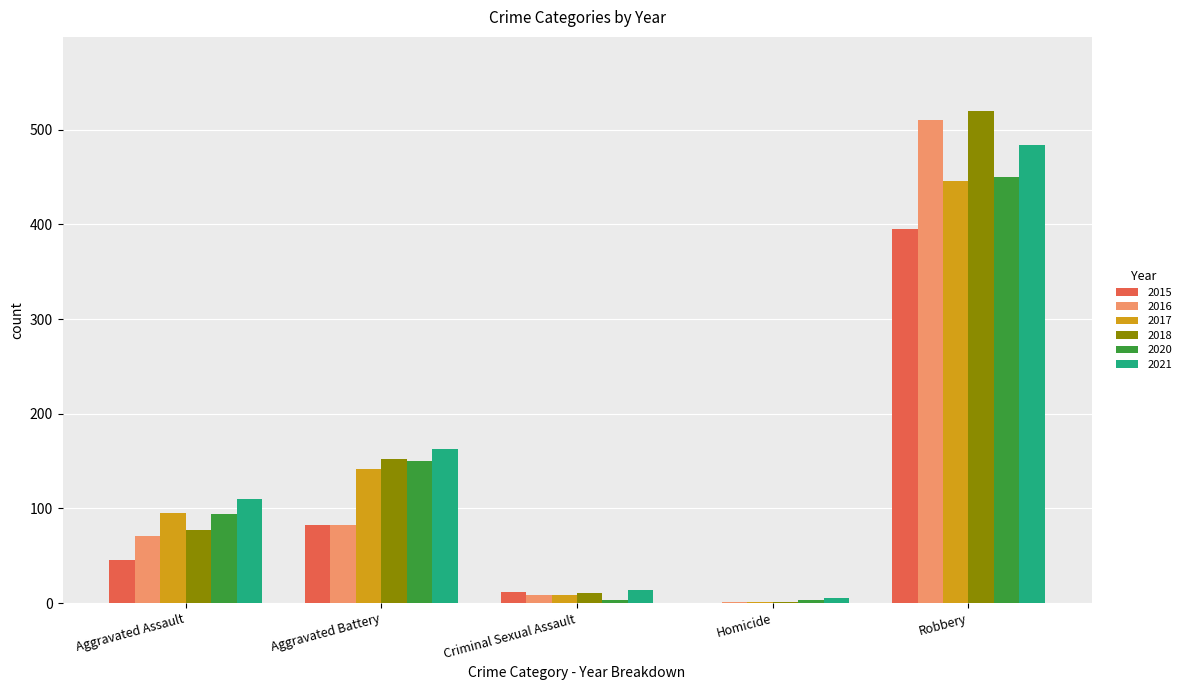

At which label does 2015 reach its peak?

Robbery